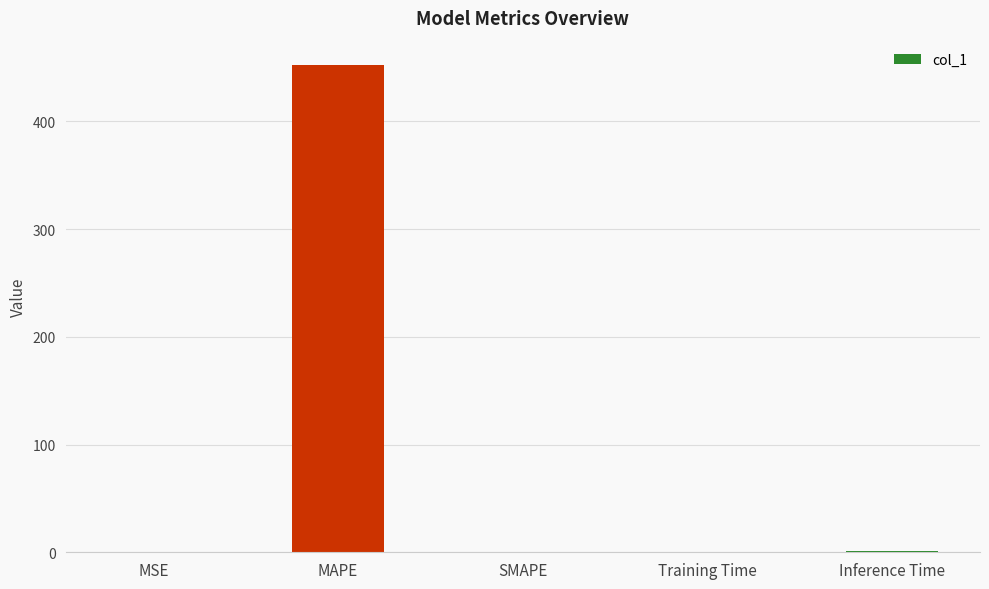

What is the change in value from MAPE to SMAPE?

-452.4